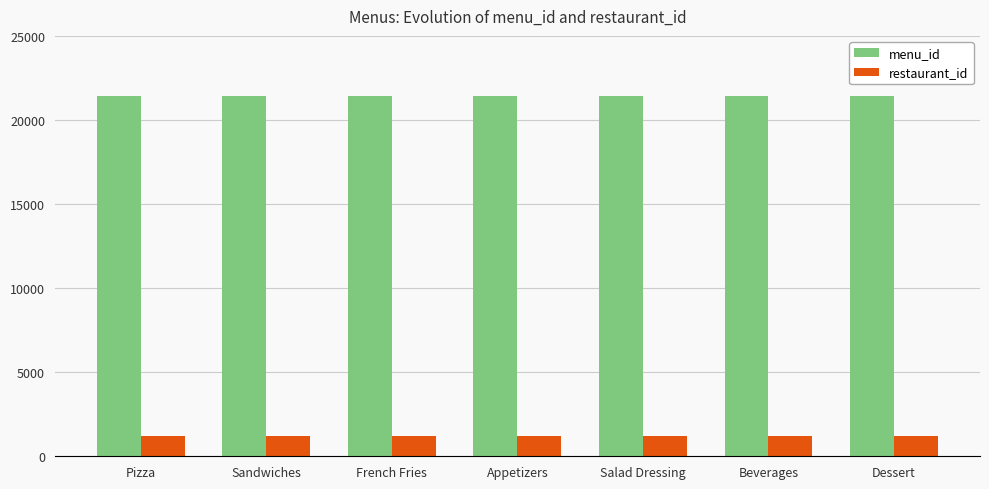

The value of restaurant_id at Salad Dressing is 1191. True or false?

True